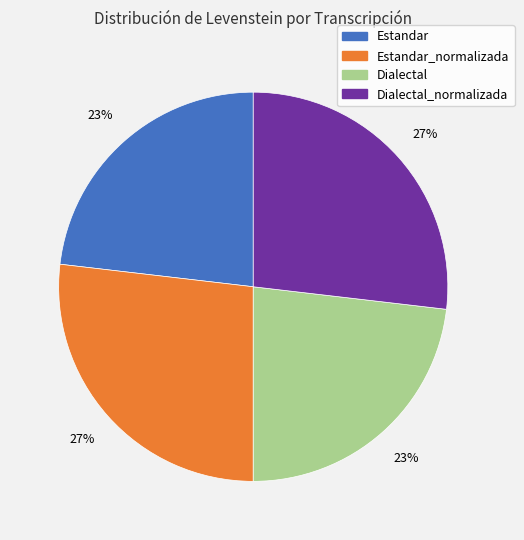

Is there a majority slice in this chart?

No